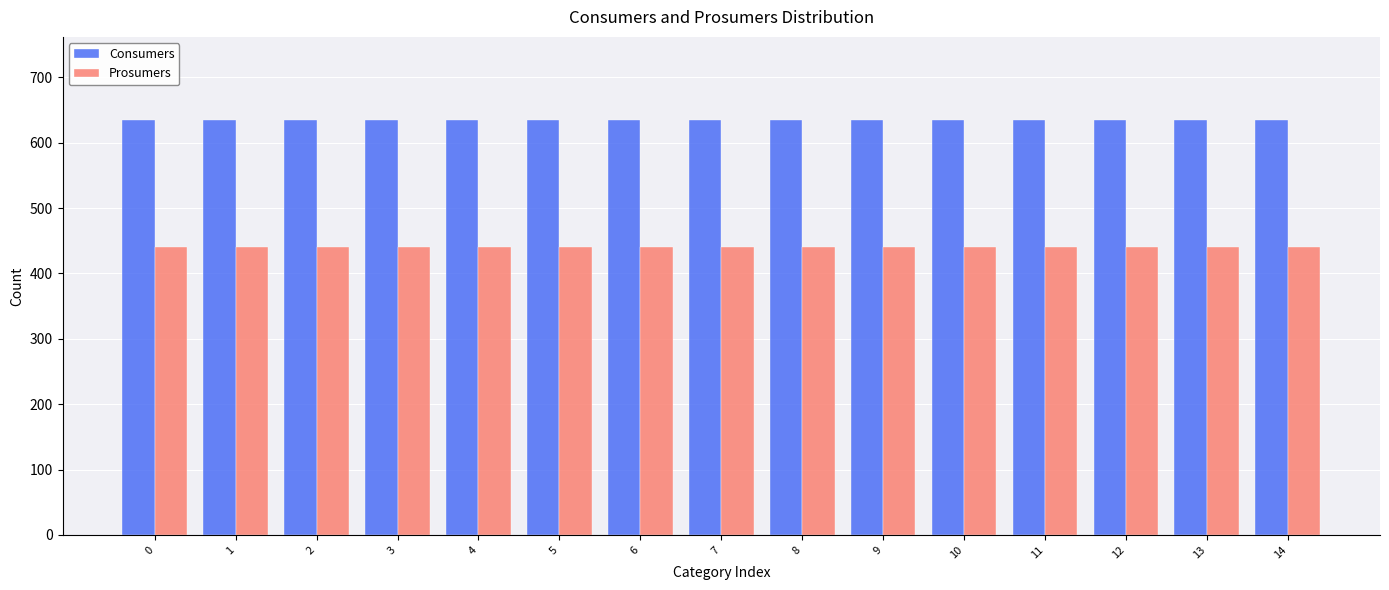

True or false: Consumers has a value of 635 at 1.

True